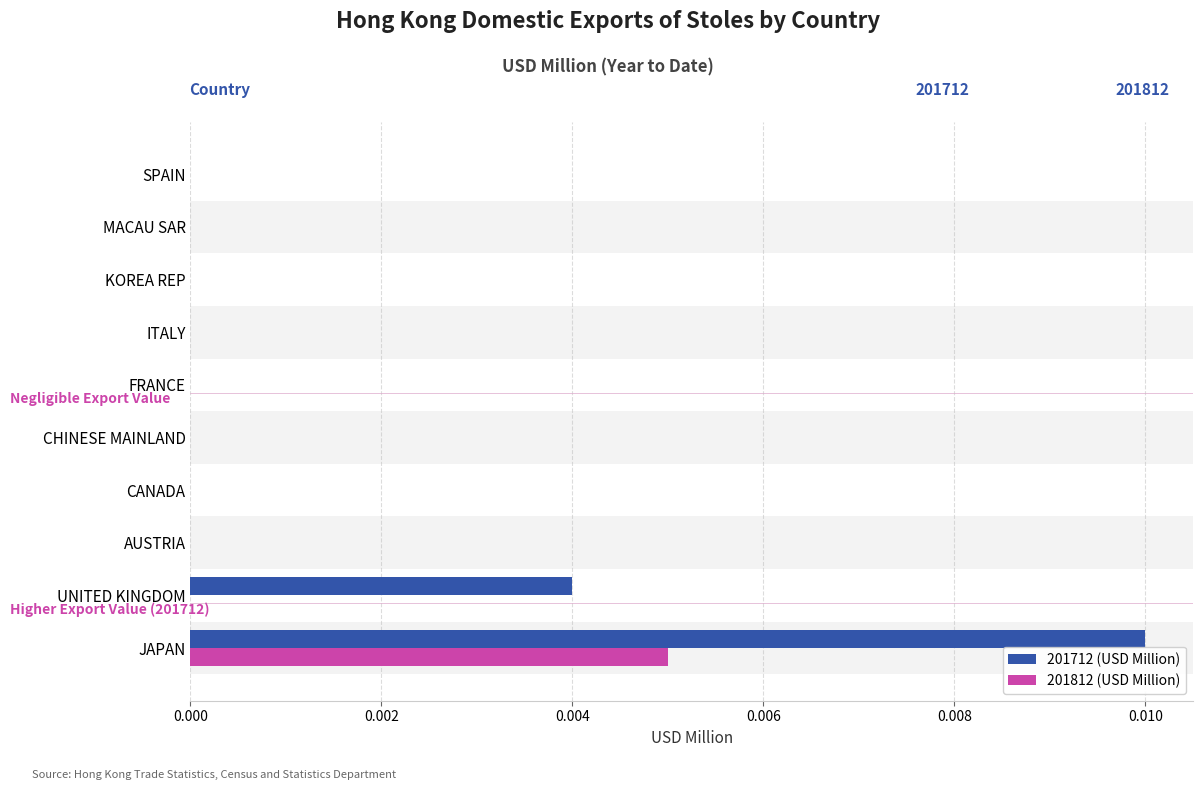

Which series has the largest total across all categories?

201712 (USD Million)